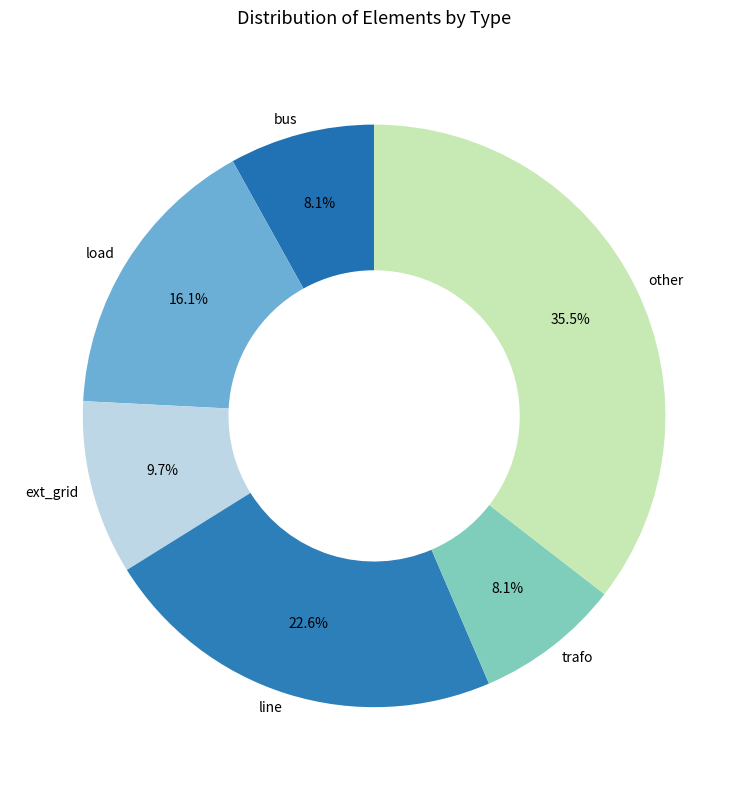

Does ext_grid represent more than half of the total?

No